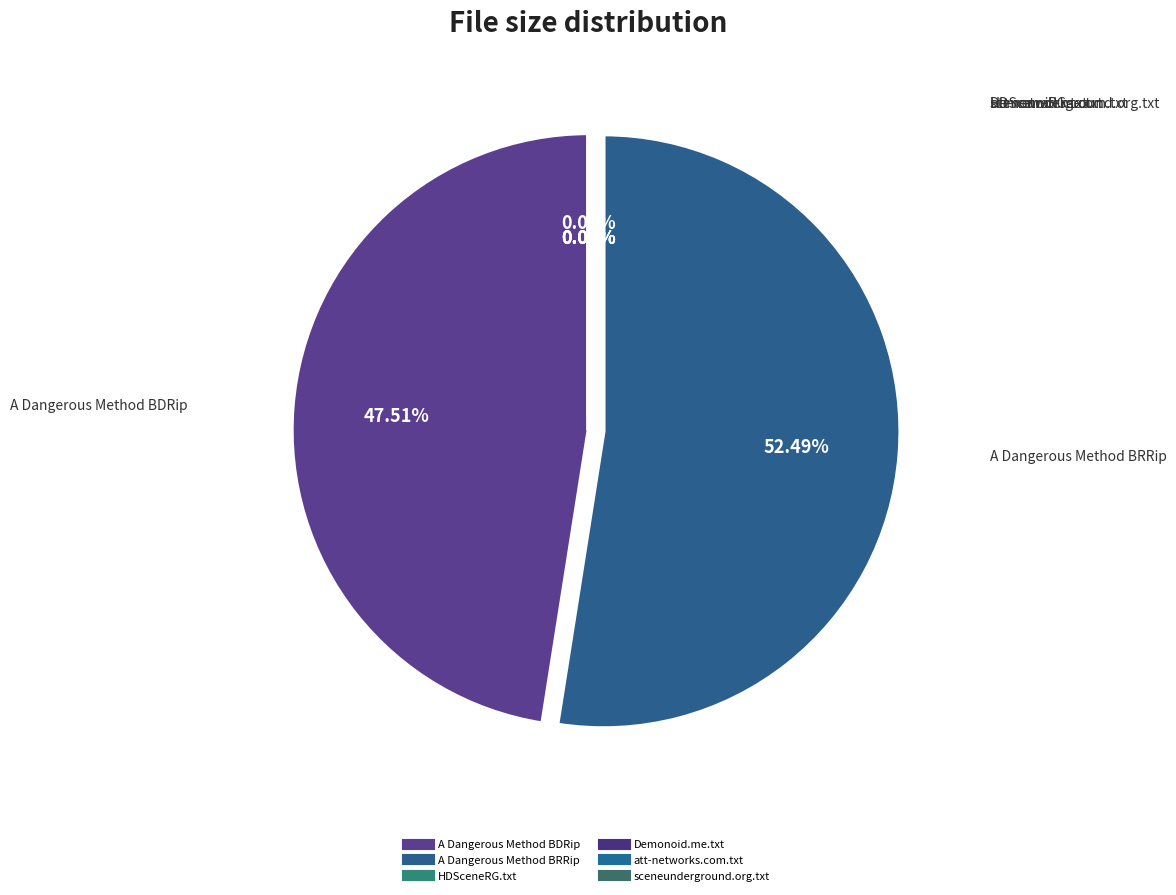

The sceneunderground.org.txt slice represents 0% of the pie. True or false?

True